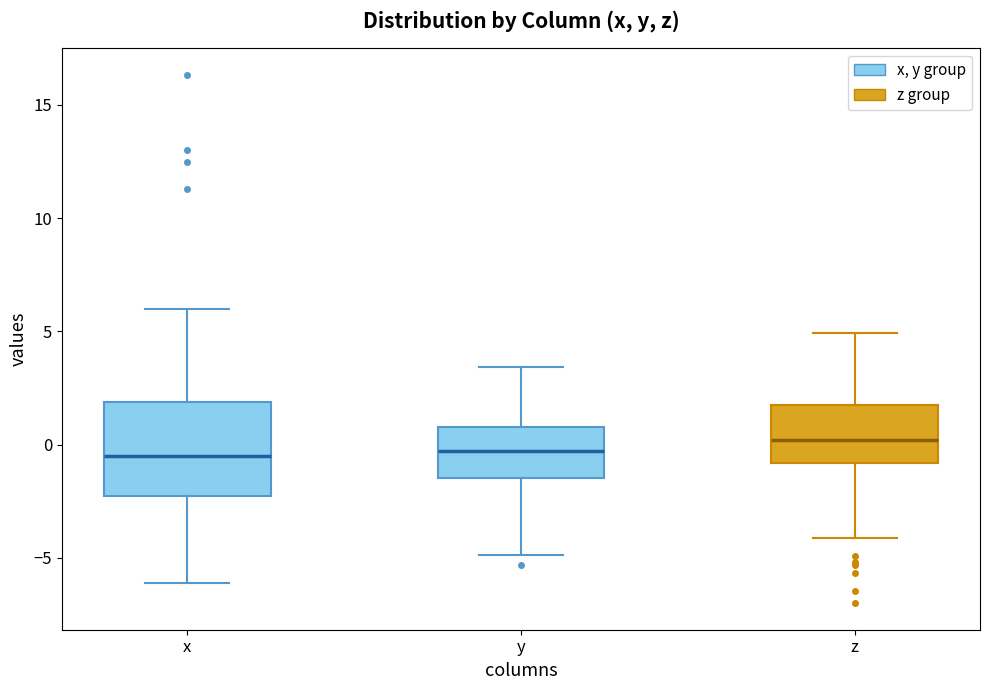

Reading left to right, read every box against the y-axis: the position of its median line, the range the box covers, and the ends of its whiskers. The values are not printed on the chart, so give them approximately, as read against the axis.

x: median -0.5, box -2.5 to 2.0, whiskers -6.0 to 6.0
y: median -0.5, box -1.5 to 1.0, whiskers -5.0 to 3.5
z: median 0.0, box -1.0 to 2.0, whiskers -4.0 to 5.0